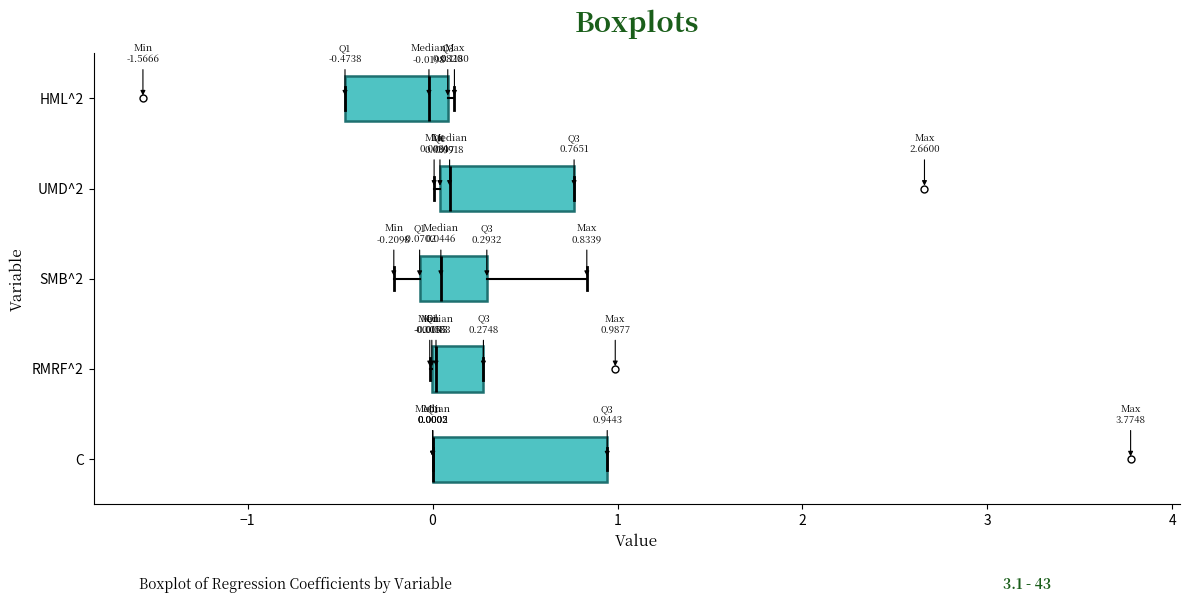

Comparing the boxes themselves (not the whiskers), which one is the widest?

C